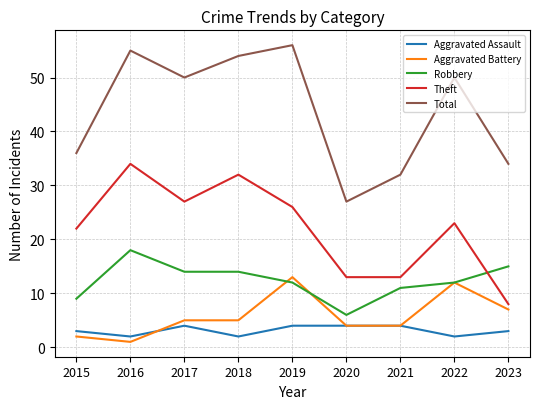

True or false: Theft and Total cross at least once.

False